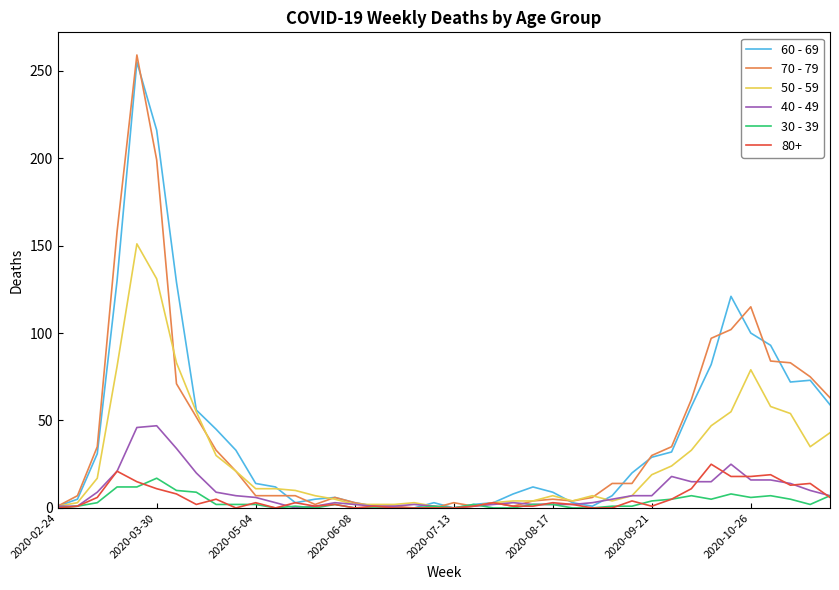

What is the maximum value shown in the chart?

259